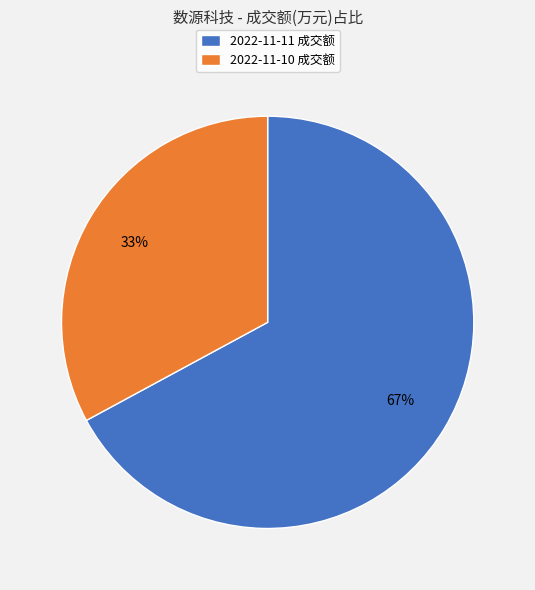

Is there any slice that represents more than half of the pie?

Yes